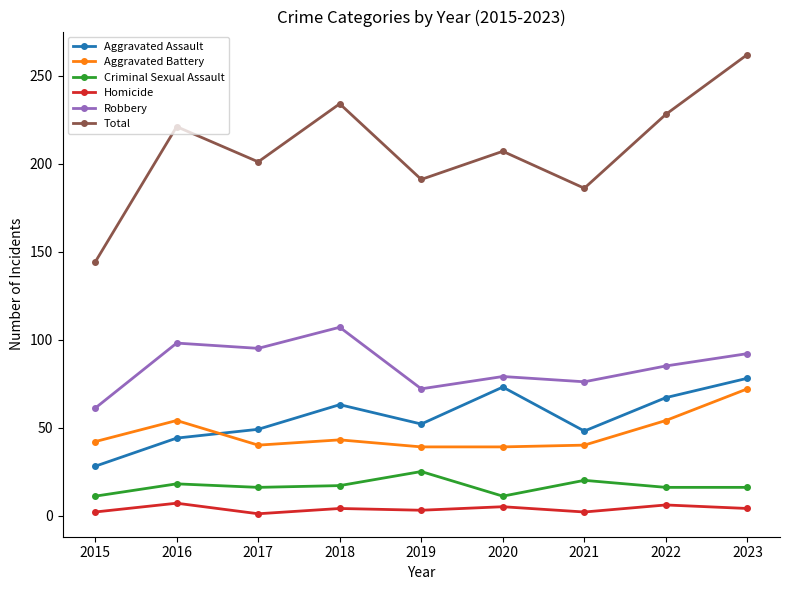

What is the maximum value shown in the chart?

262